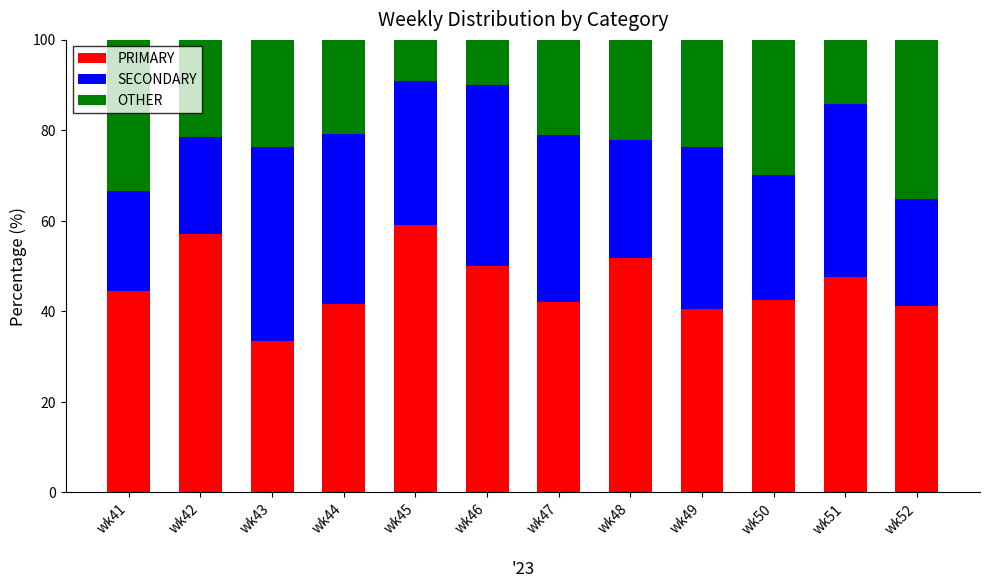

Are the bars grouped side by side (vs. stacked)?

No